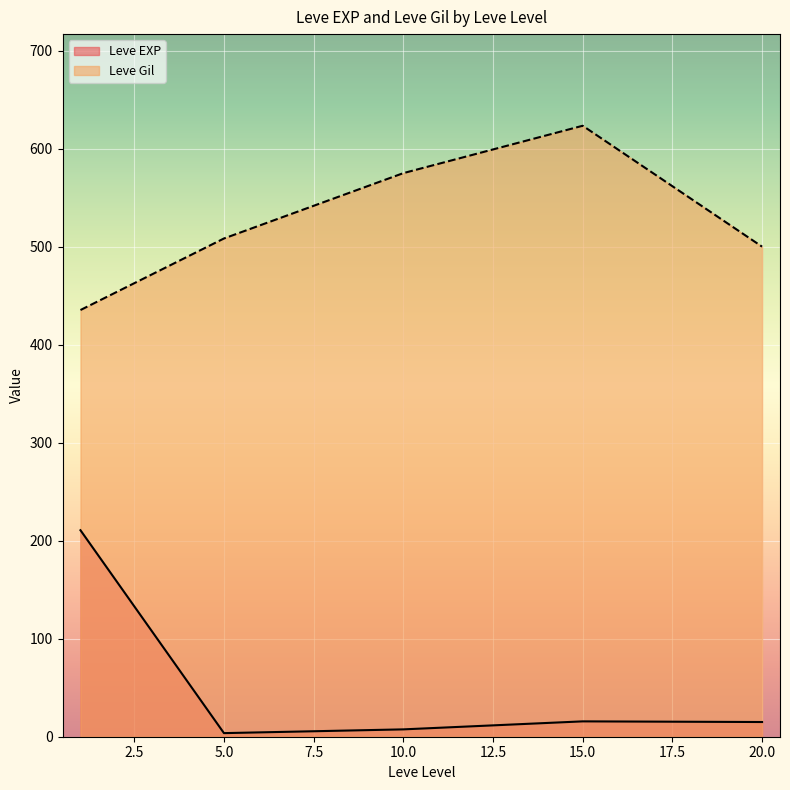

Rank the series by their average value, from lowest to highest.

Leve EXP, Leve Gil